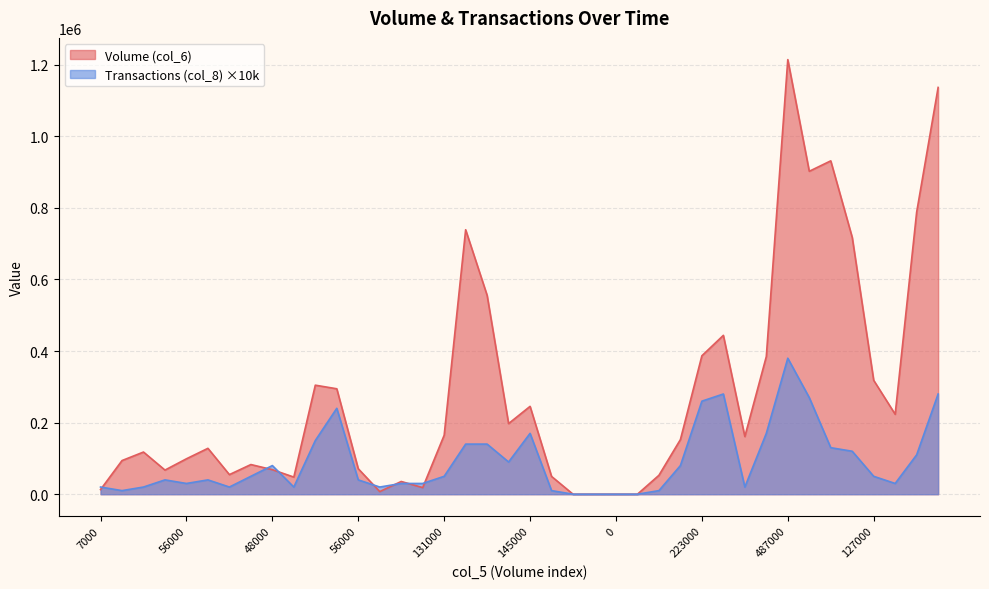

Rank the series by their average value, from lowest to highest.

Transactions (col_8) ×10k, Volume (col_6)